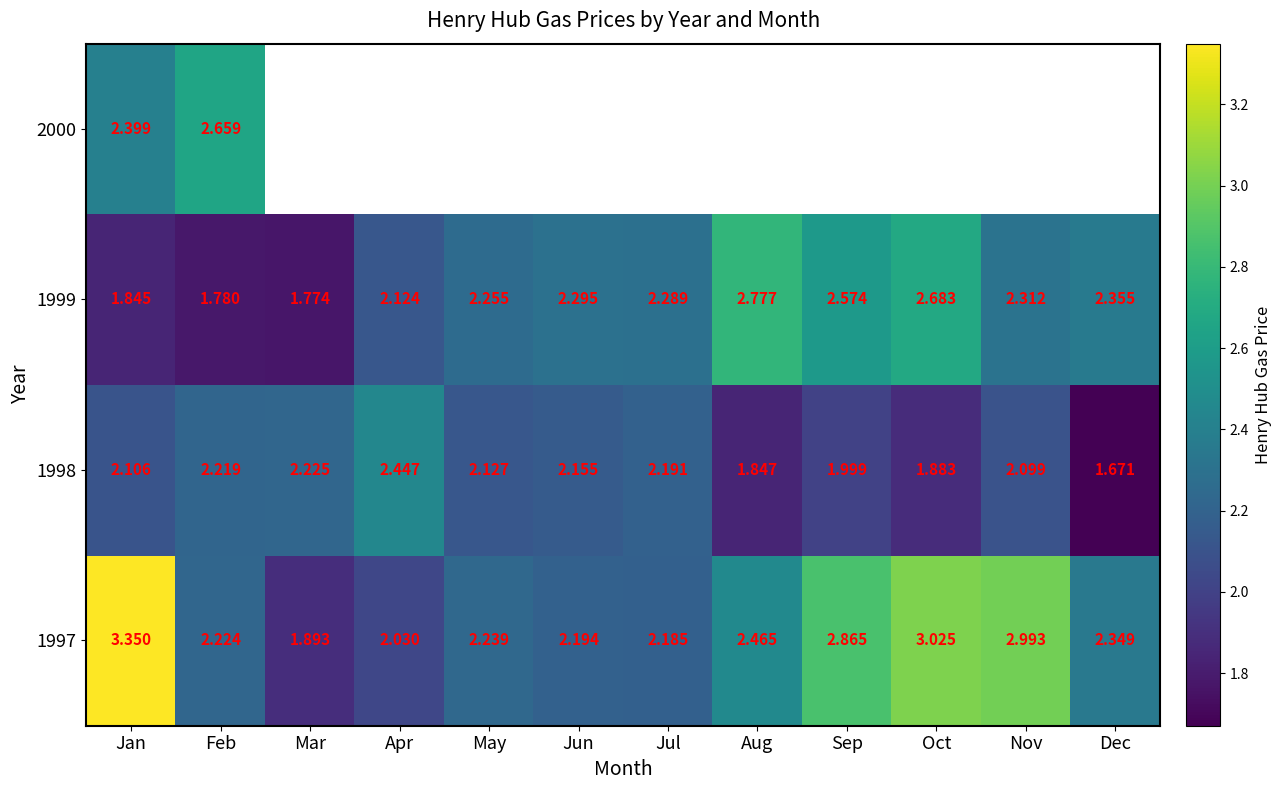

What is the smallest value displayed?

1.7